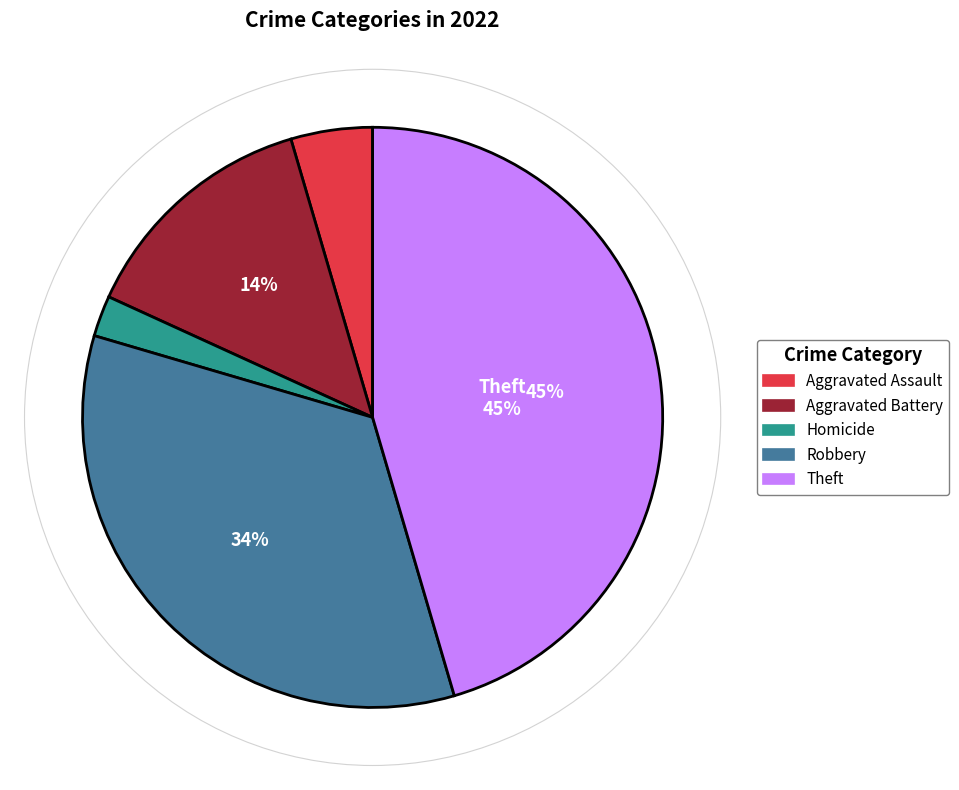

To the nearest percent, what is the difference between the largest and smallest slice percentages?

43%